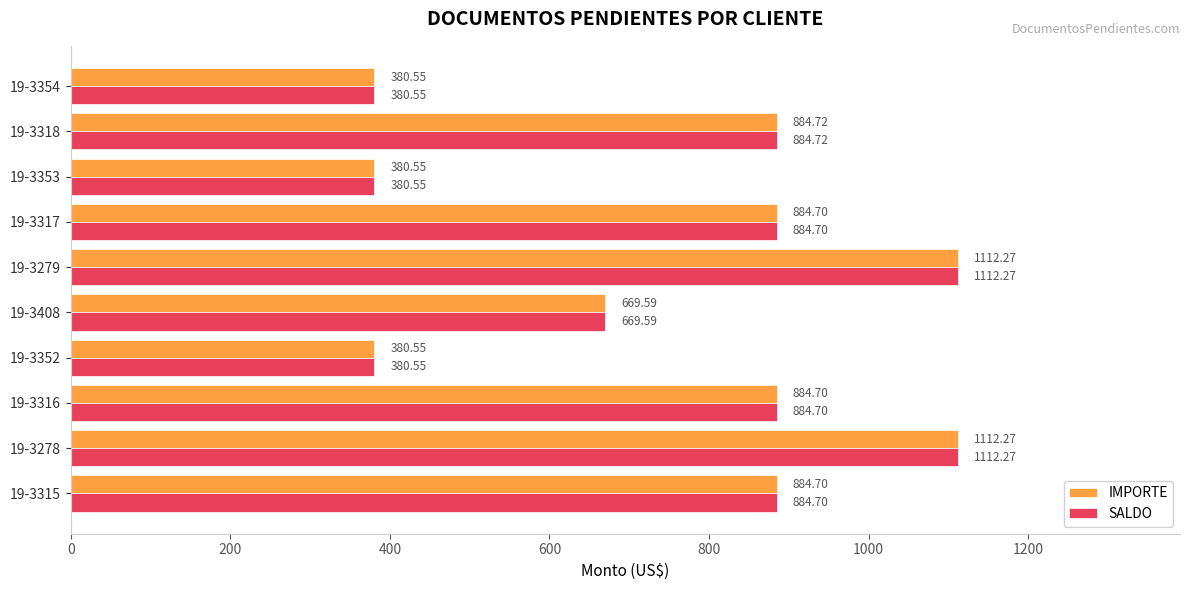

What is the sum of all IMPORTE values?

7574.6